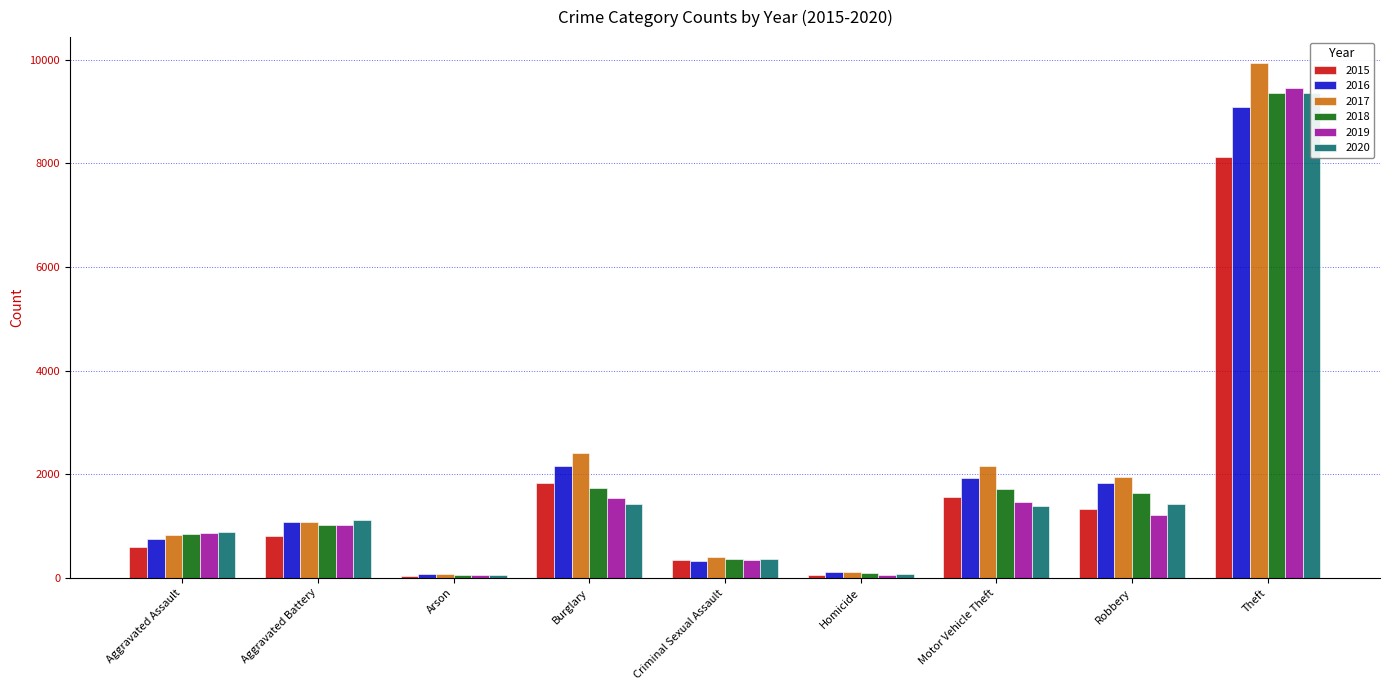

Which series has the widest spread of values?

2017